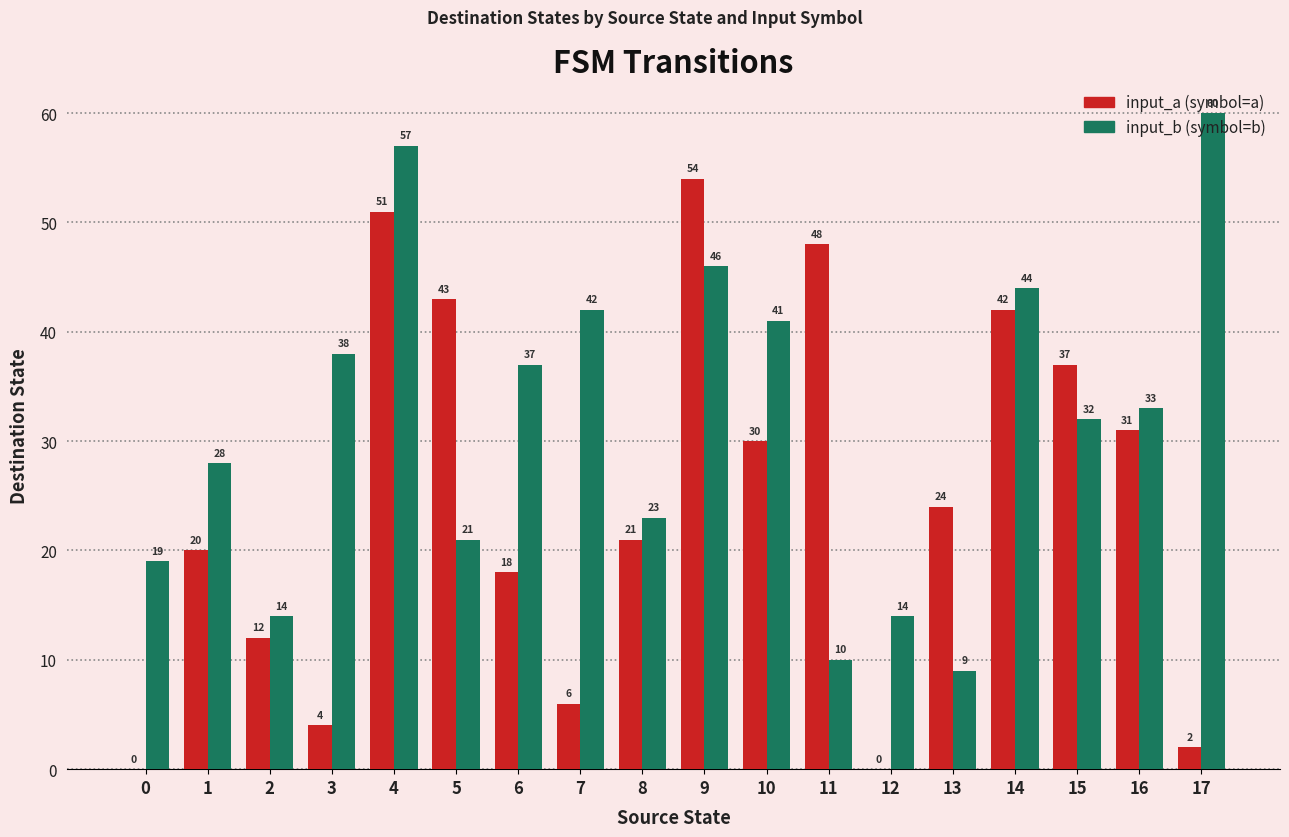

Is it true that input_a (symbol=a) equals 42 at 14?

True